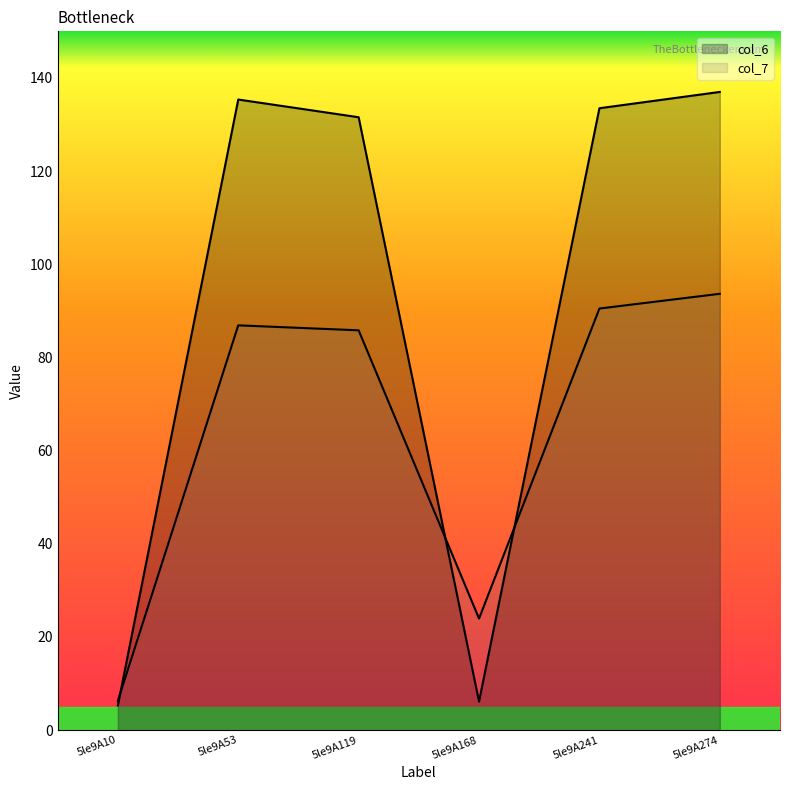

Which category has the highest value in the col_7 series?

5le9A274